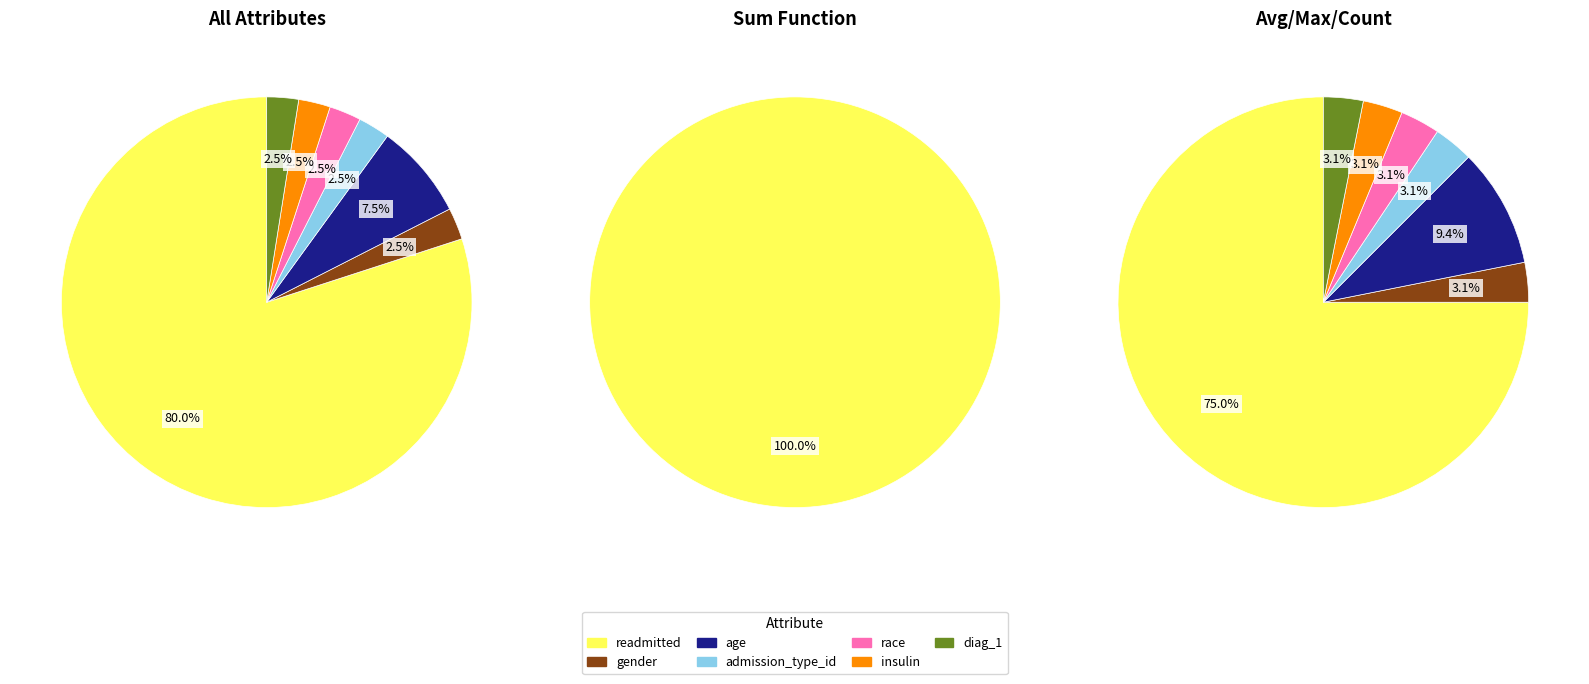

To the nearest percent, what is the average slice percentage?

14%